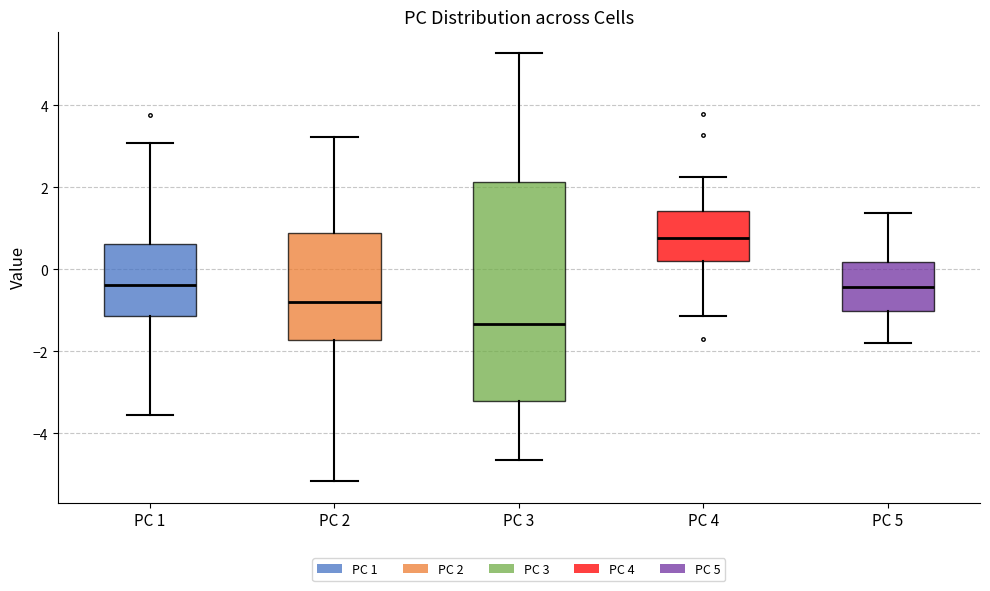

Which box has the highest median line?

PC 4